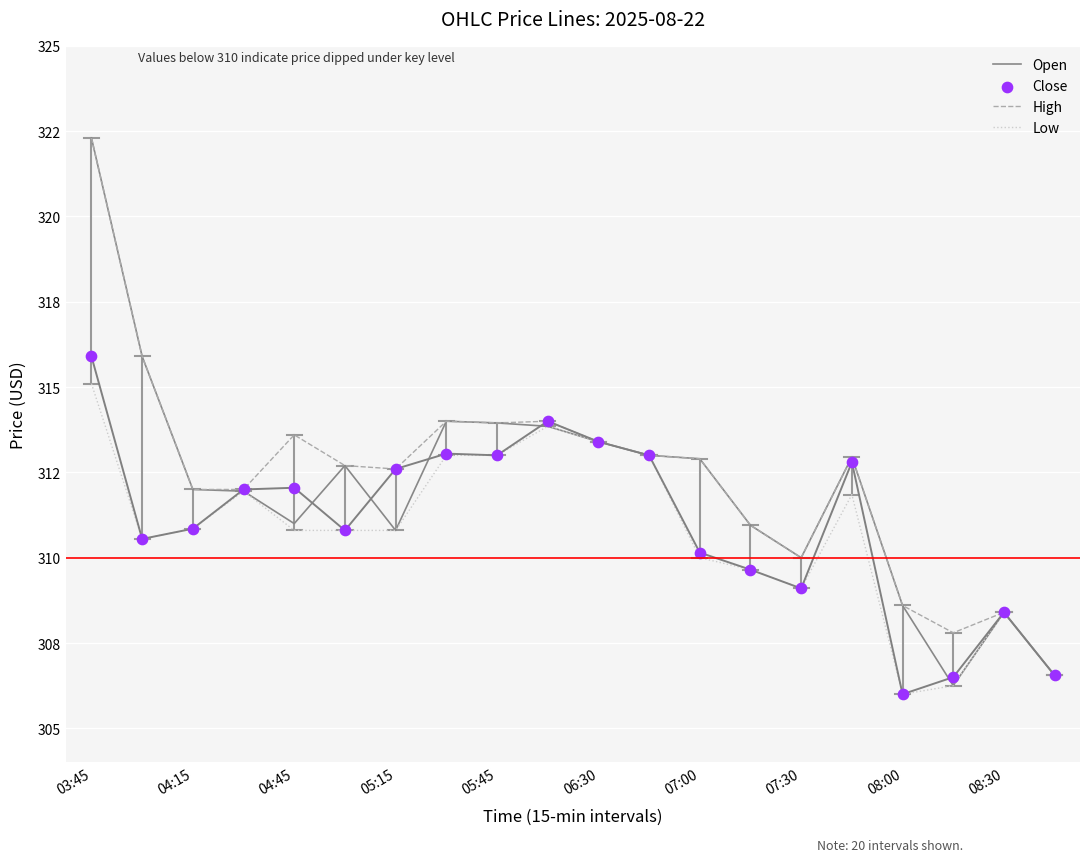

Which series has the largest total across all categories?

High